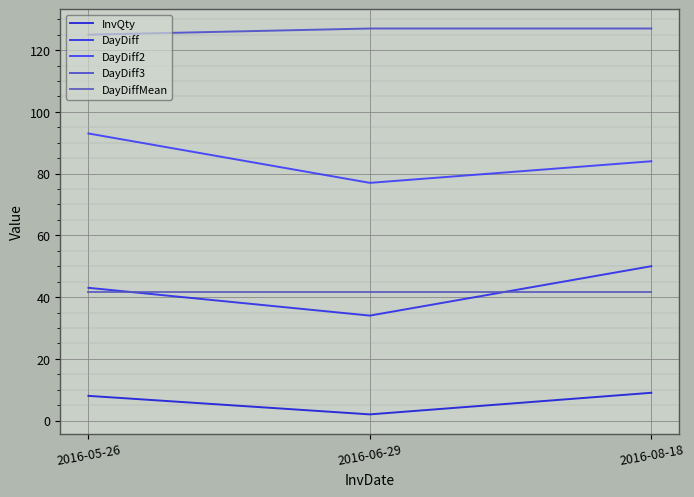

The value of DayDiffMean at 2016-08-18 is 19.5. True or false?

False